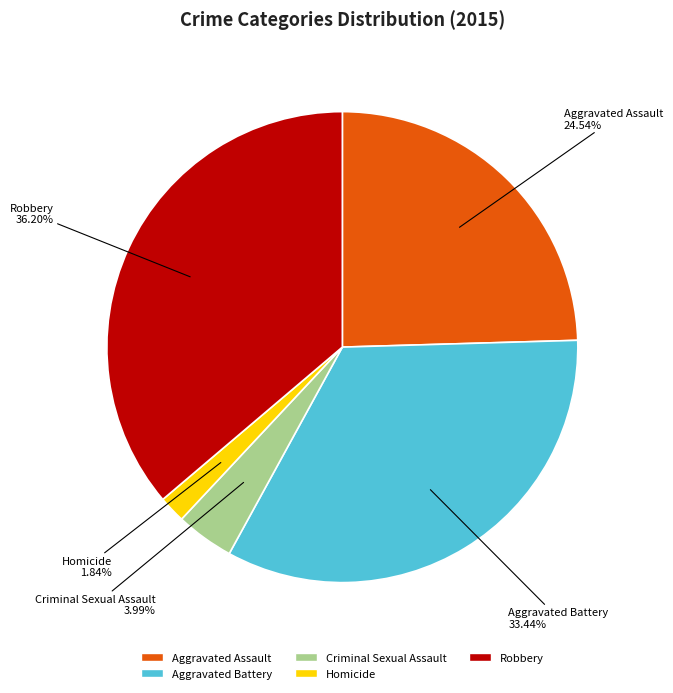

To the nearest percent, what percentage of the pie is Aggravated Assault?

25%